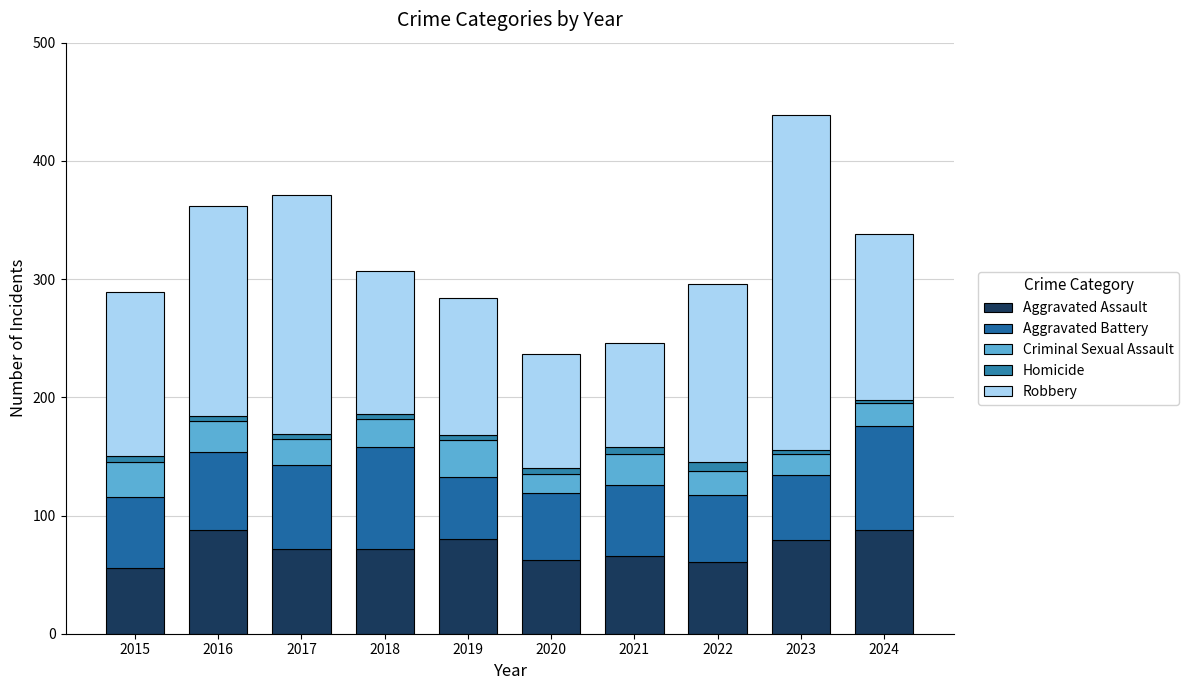

How many data points does each series have?

10